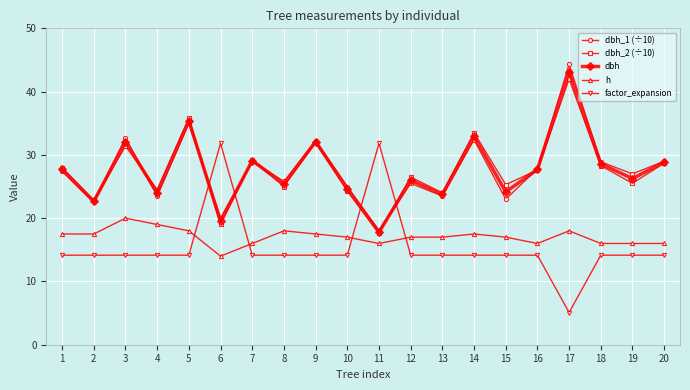

How many data points in dbh are less than 27?

10